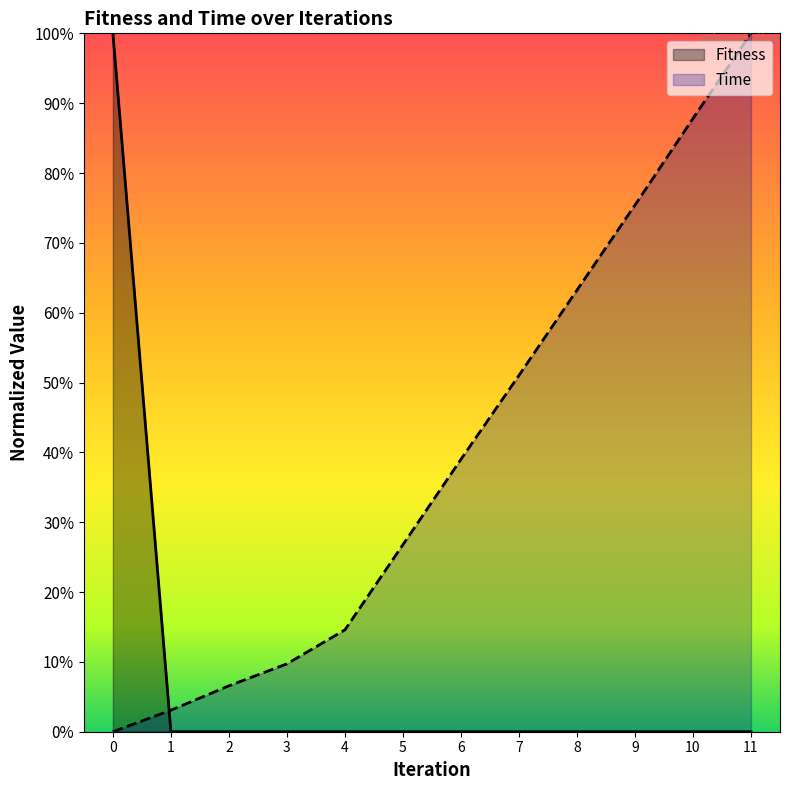

Count the number of categories in the chart.

12